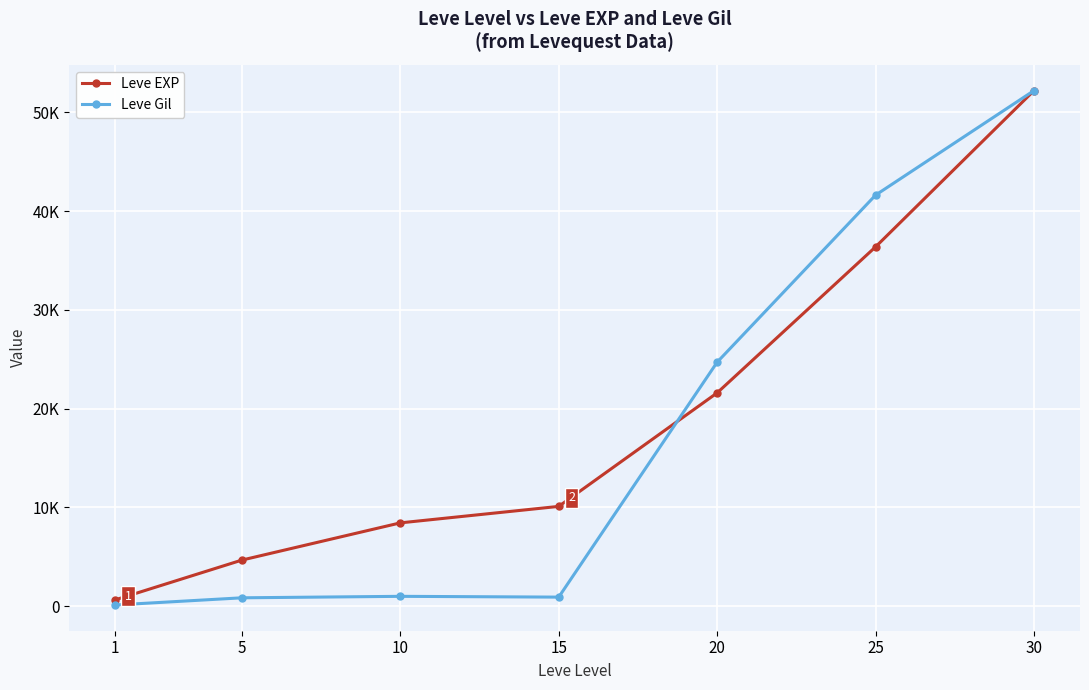

In Leve Gil, how many points are higher than both neighbors (excluding endpoints)?

1